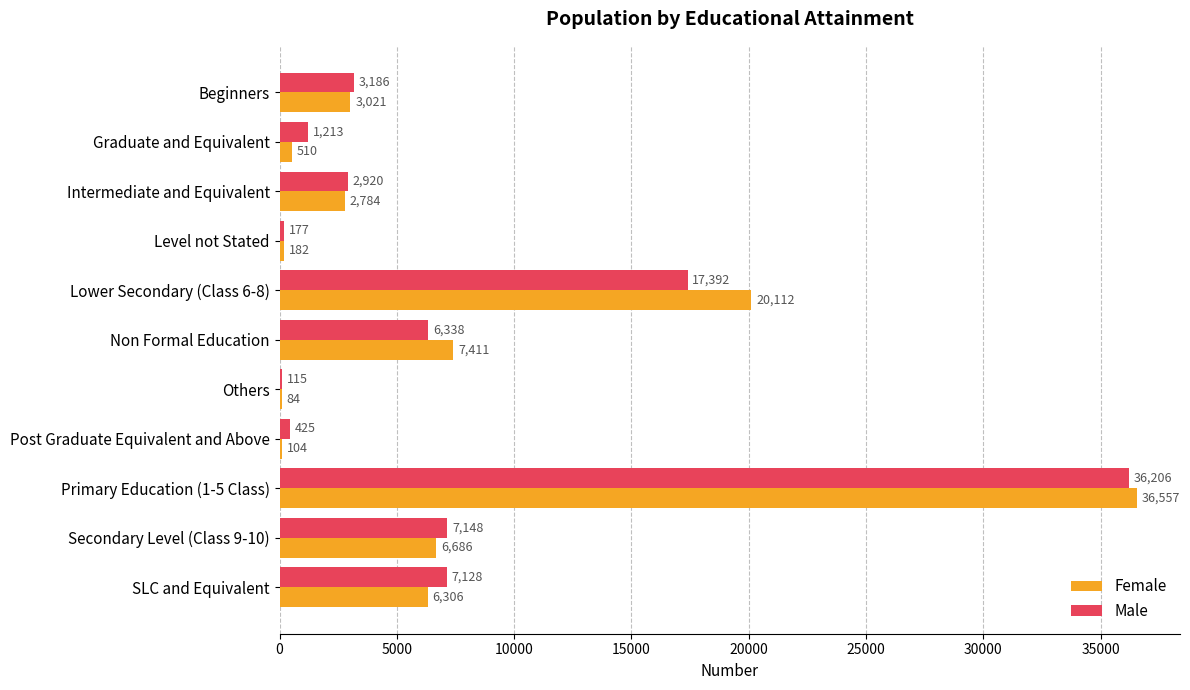

What is the greatest value displayed?

36557